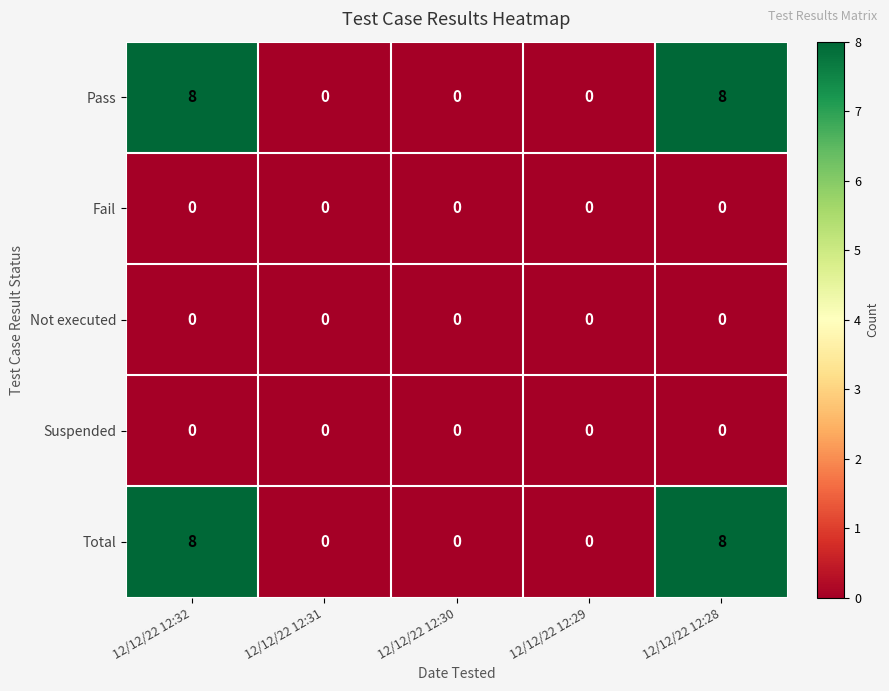

The value of Suspended at 12/12/22 12:32 is 0. True or false?

True